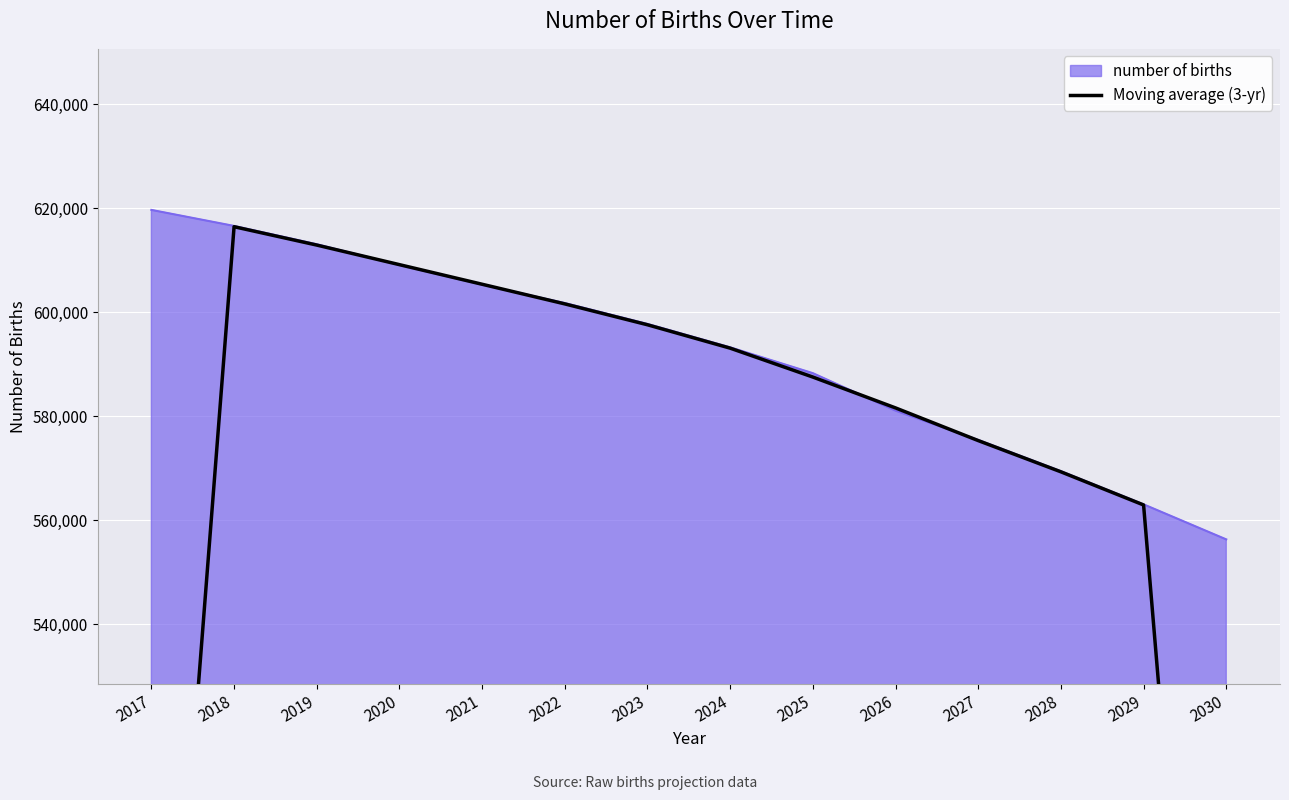

Reading right to left, list all the values displayed in this chart.

373118.1	562927.1	569304.4	575312.2	581596.0	587533.2	593091.9	597588.8	601605.2	605384.0	609153.1	612920.0	616452.6	412093.8